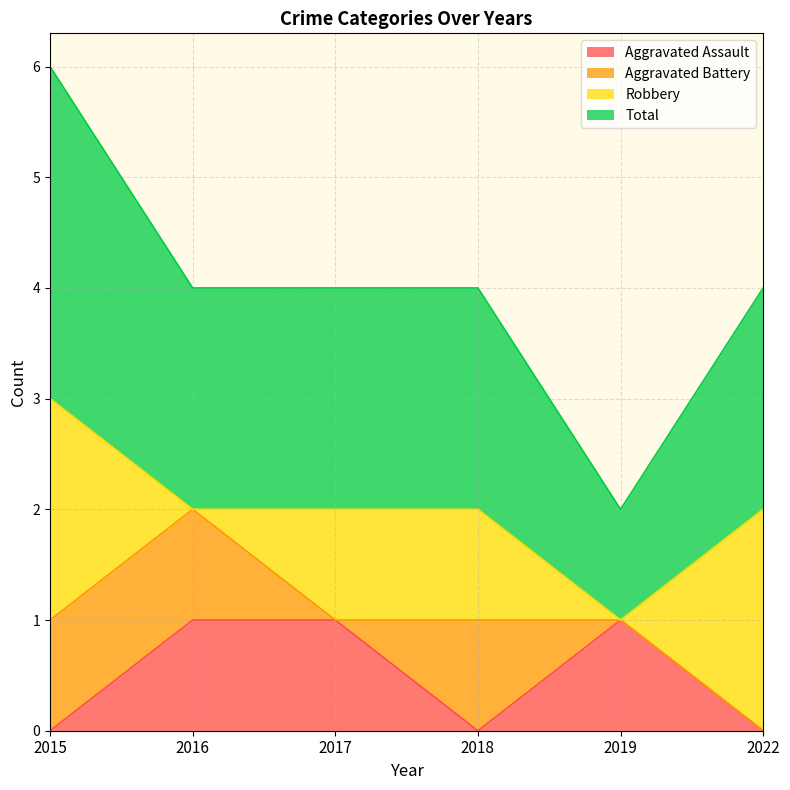

At which label is Aggravated Assault closest to 0?

2015